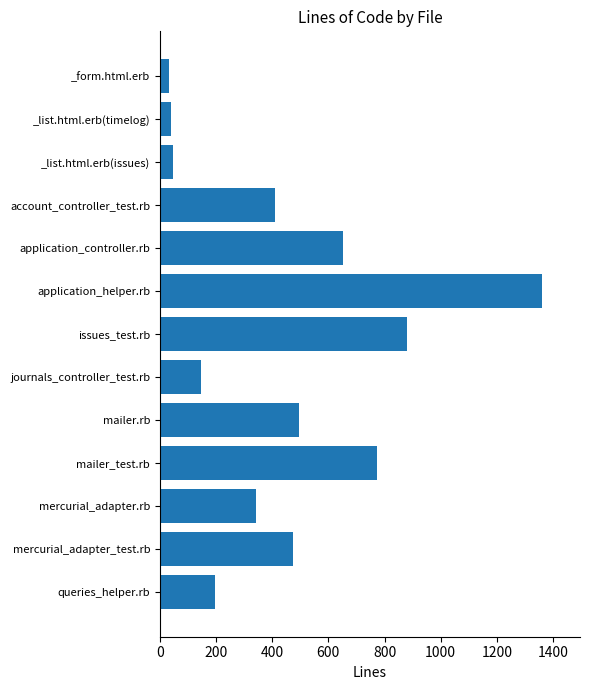

What is the sum of all values?

5852